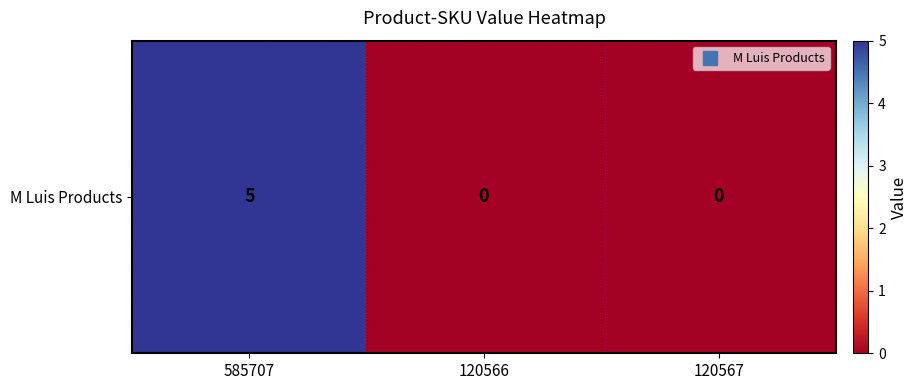

What value does the data have at 585707?

5